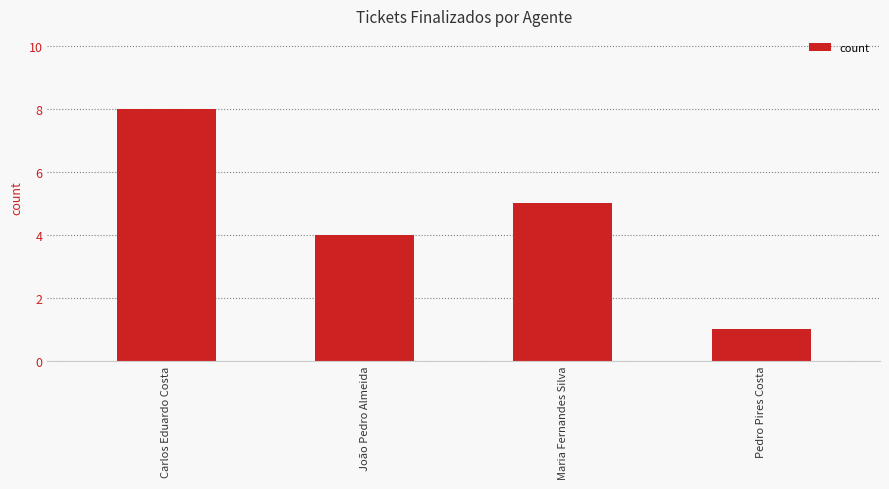

Between Maria Fernandes Silva and Carlos Eduardo Costa, which is larger?

Carlos Eduardo Costa